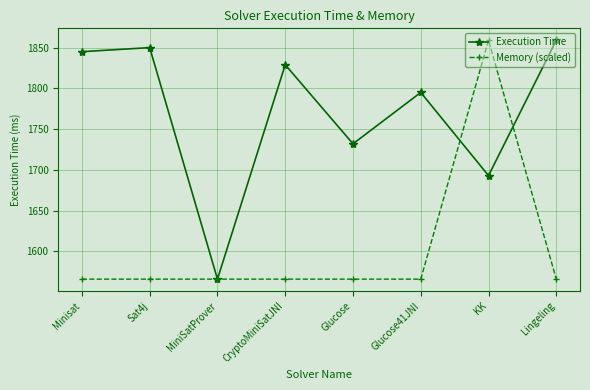

What is the approximate value of Execution Time at KK?

1693